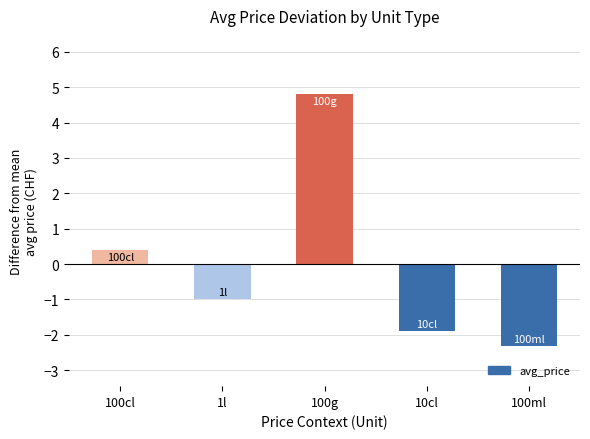

Reading right to left, transcribe all the data shown in this chart.

100ml=-2.3	10cl=-1.9	100g=4.8	1l=-1.0	100cl=0.4